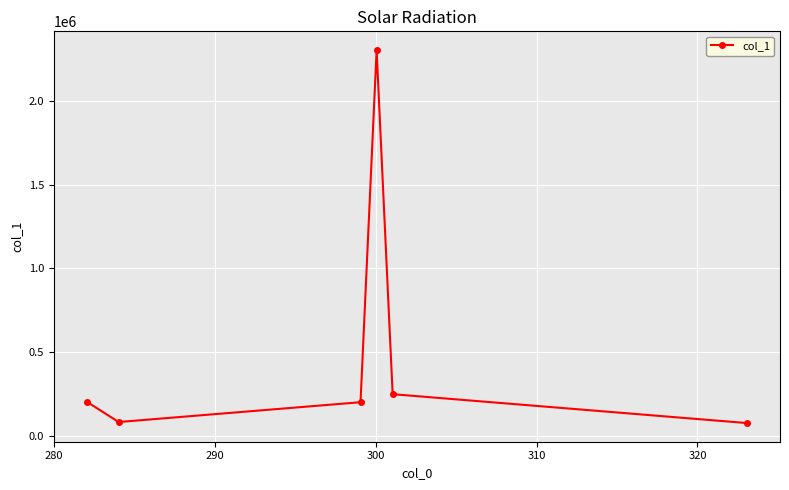

How many interior local peaks (higher than both neighbors) does the data have?

1